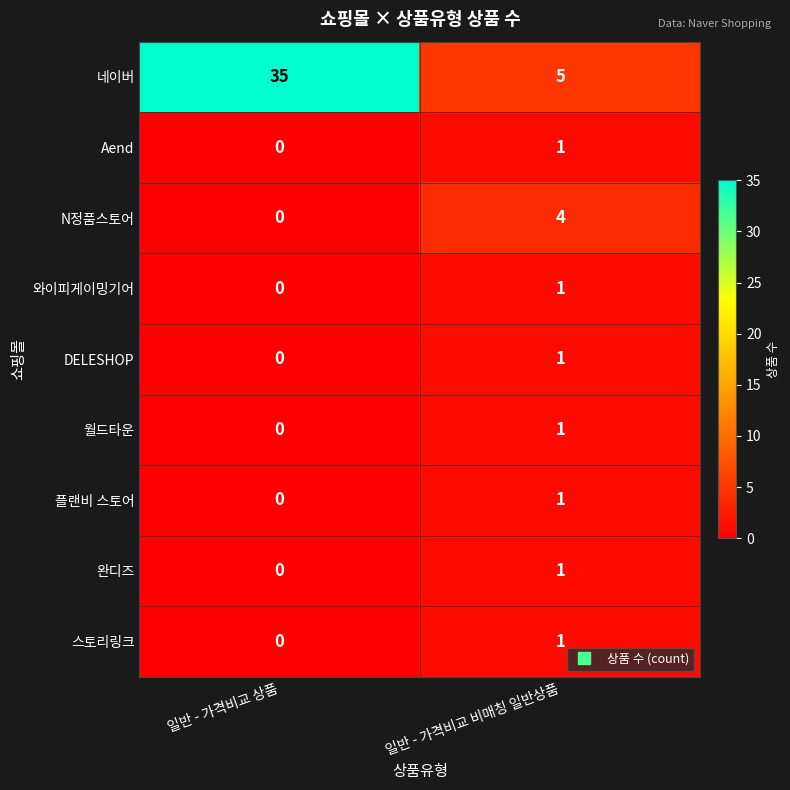

Which label corresponds to the smallest value in the chart?

일반 - 가격비교 상품